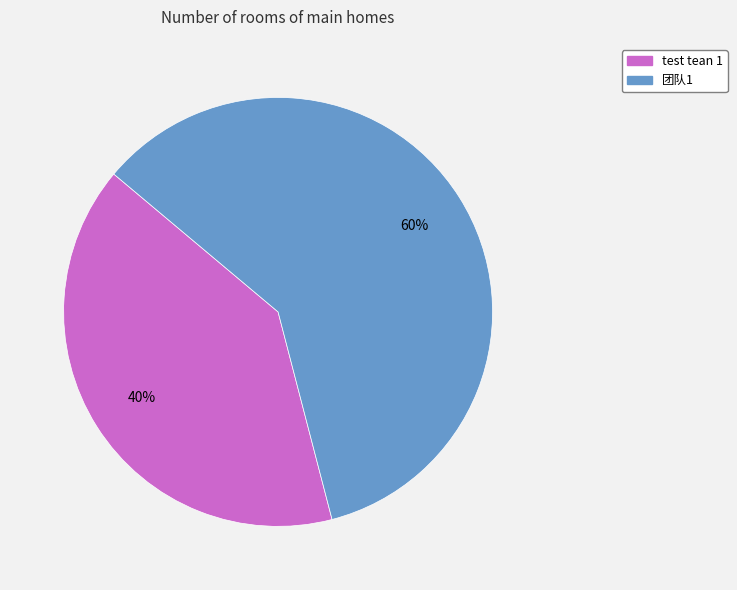

Rank the categories by value from highest to lowest.

团队1, test tean 1